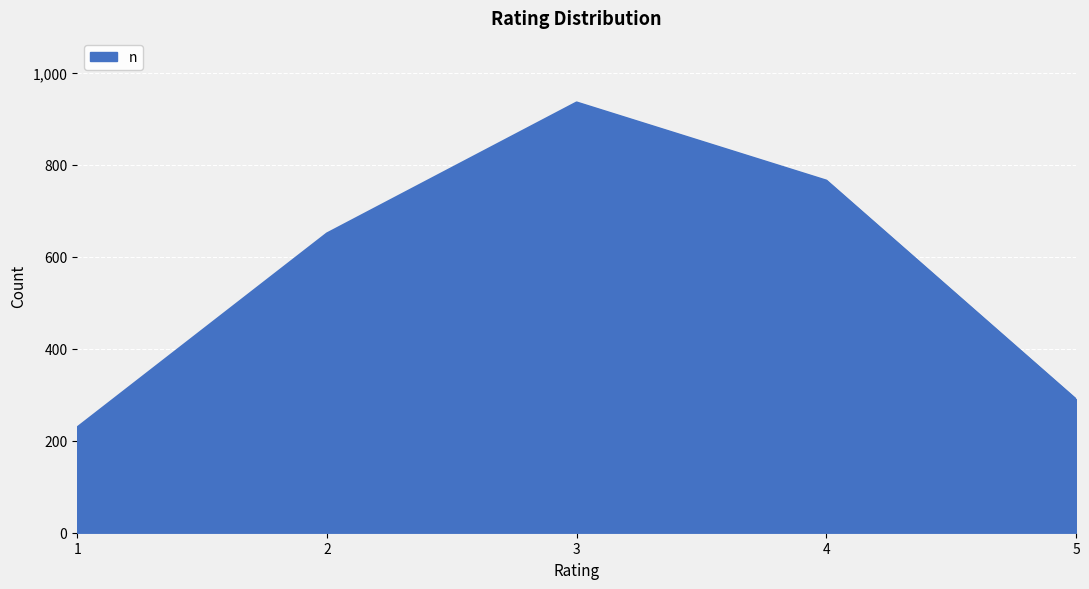

How many interior local peaks (higher than both neighbors) does the data have?

1